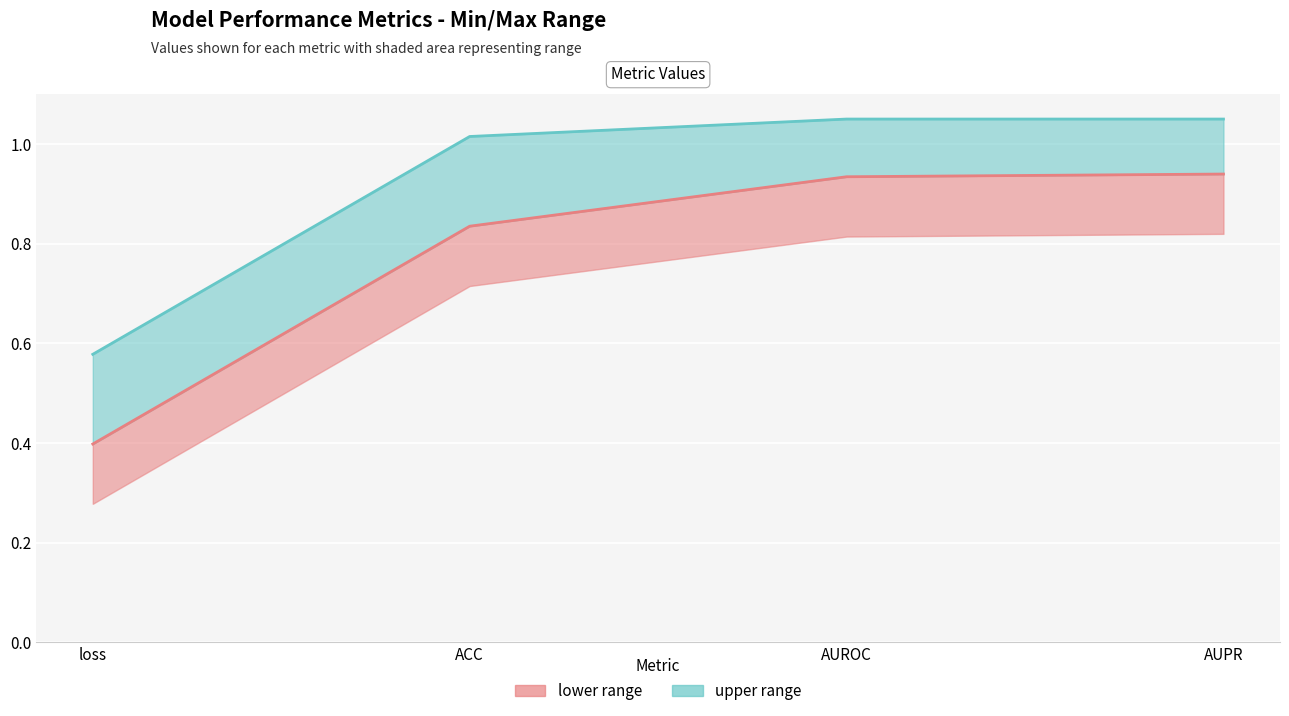

Rank the categories by Upper bound value from lowest to highest.

loss, ACC, AUROC, AUPR